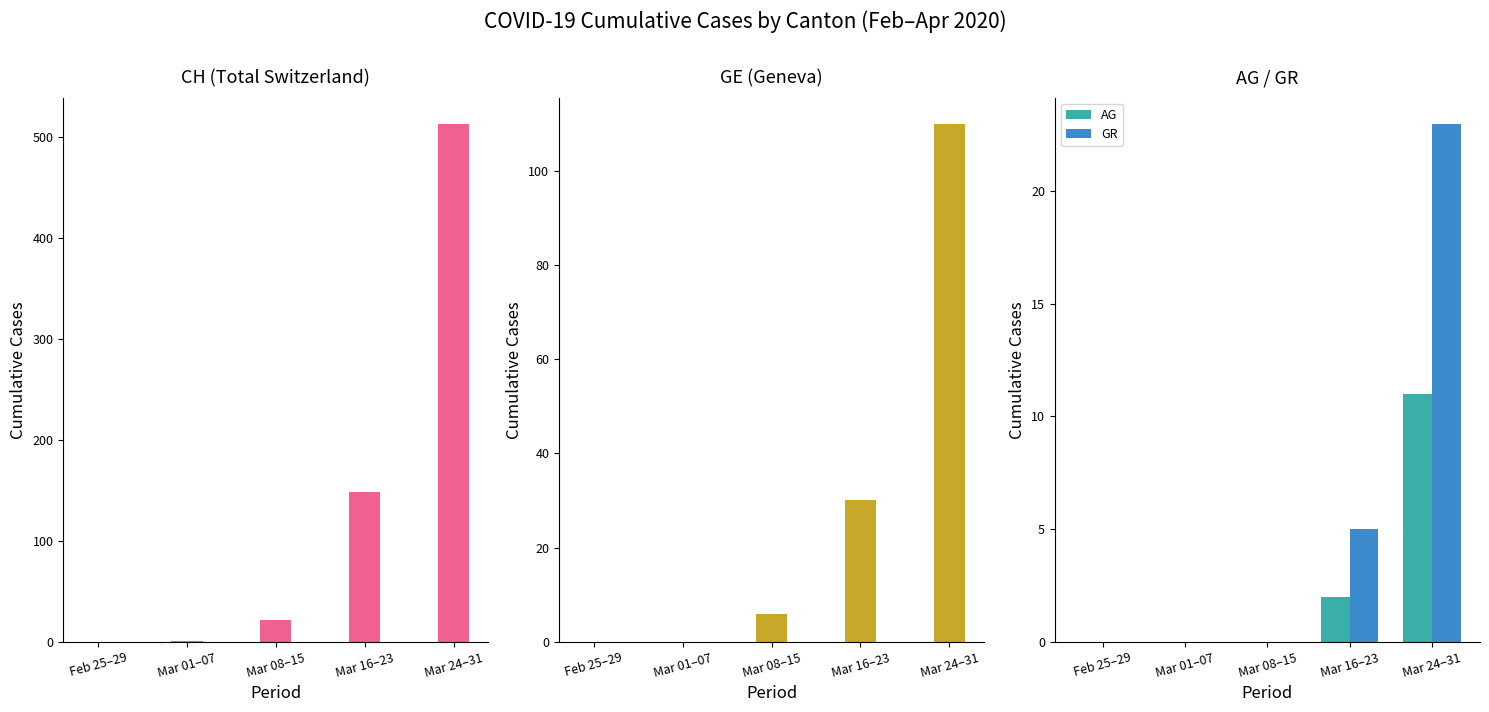

How many series are shown in this chart?

4